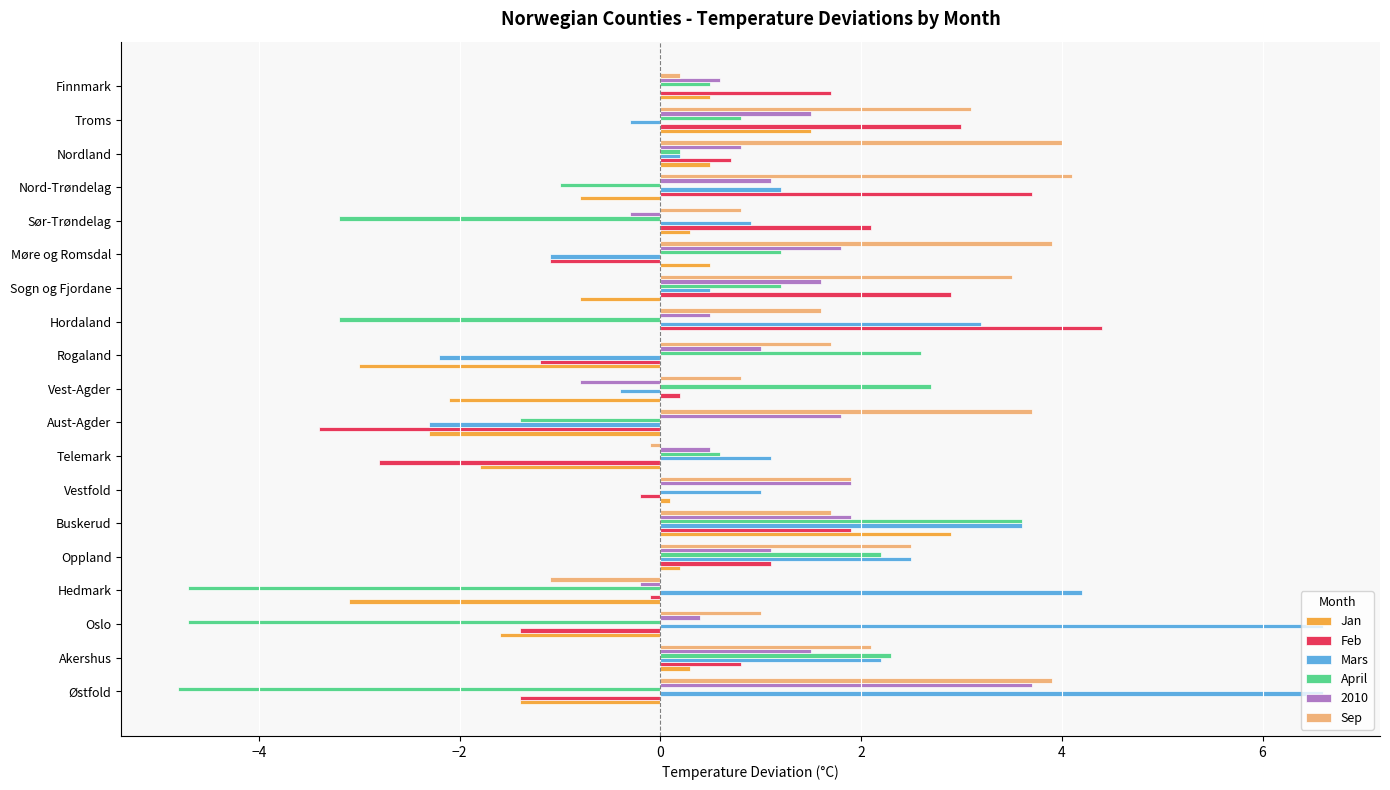

How many data points in Feb are above 0?

11